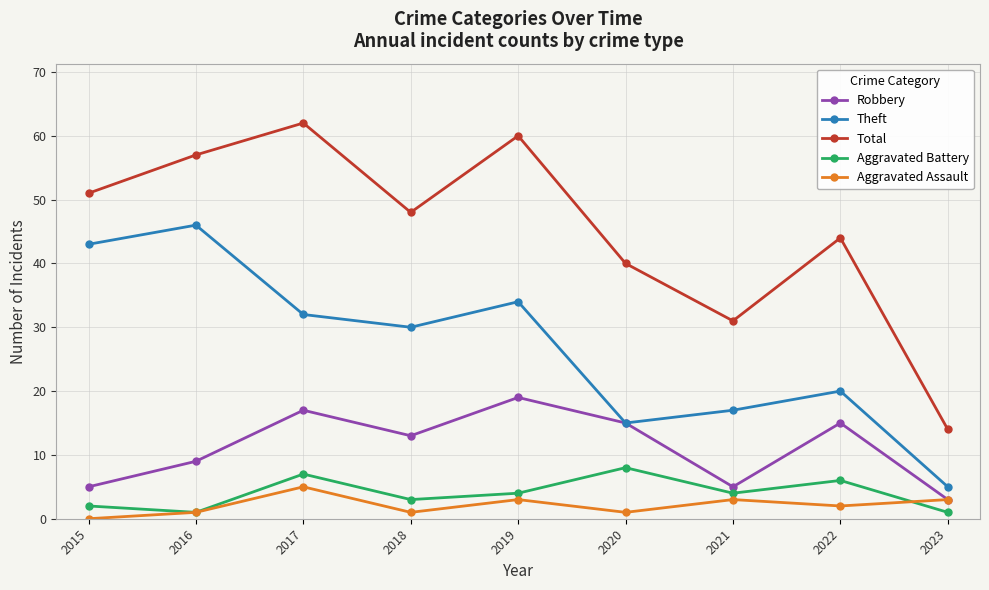

Read the Aggravated Battery value at 2019.

4